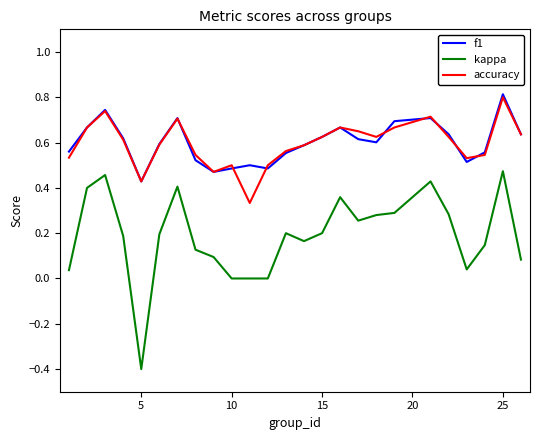

What is the smallest value displayed?

-0.4